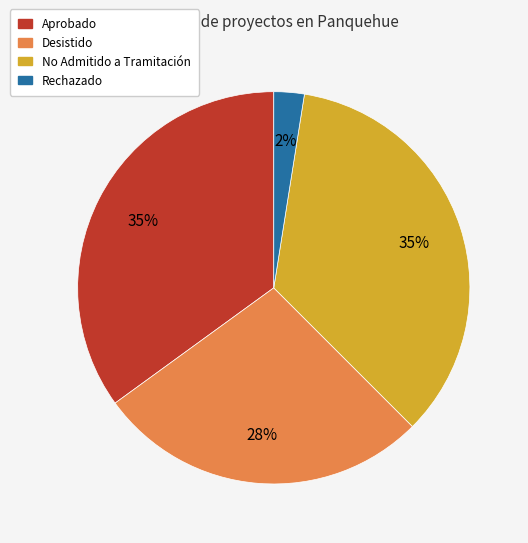

Is there a majority slice in this chart?

No